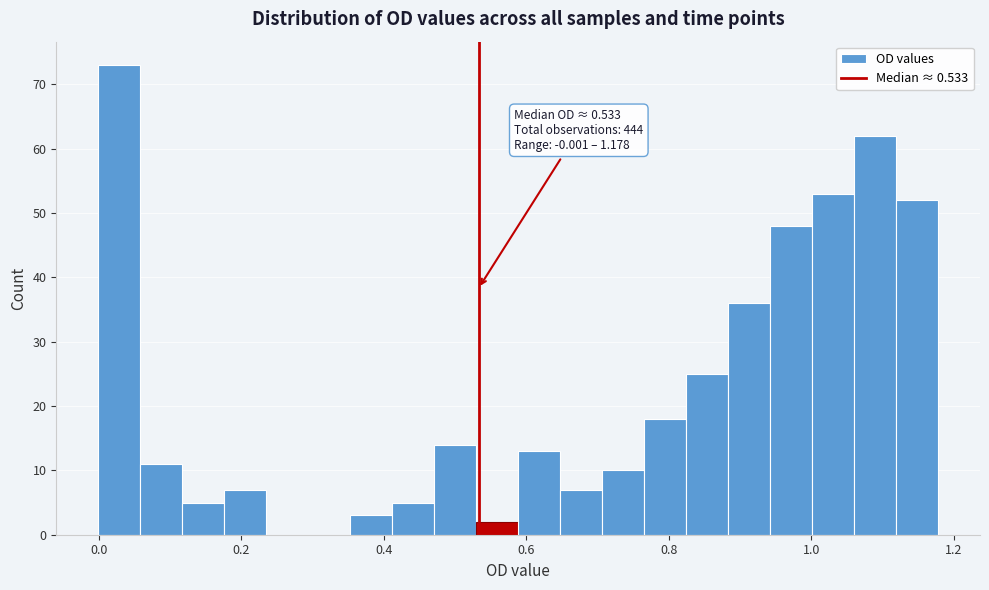

Read against the x-axis, roughly where is the centre of the tallest bar?

0.02